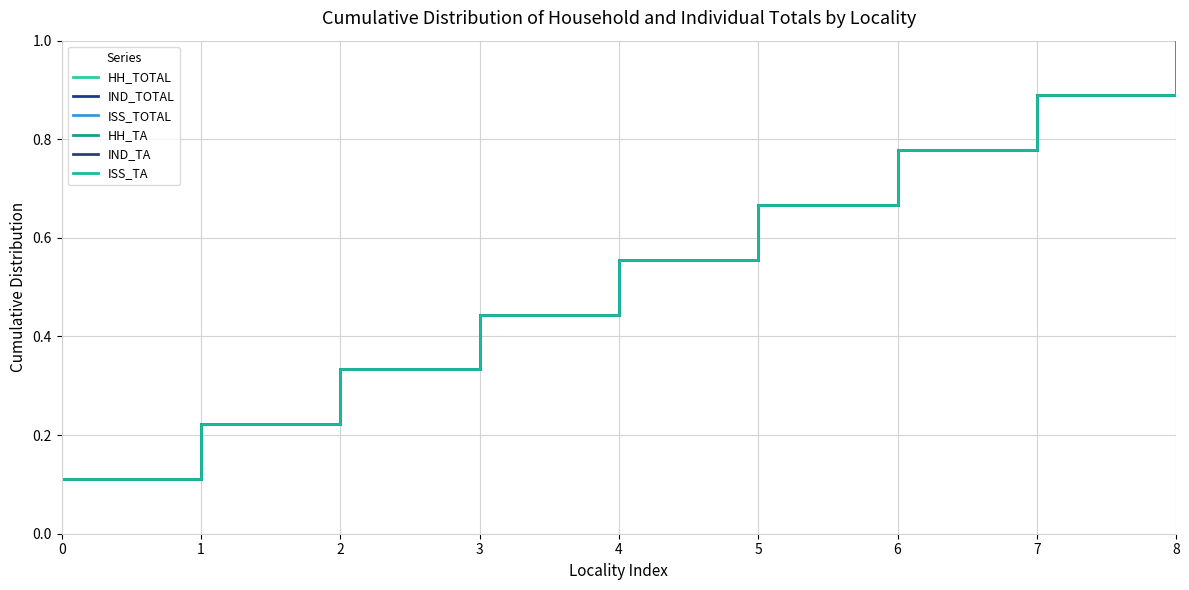

Which series changed the most between 3 and 4?

HH_TOTAL